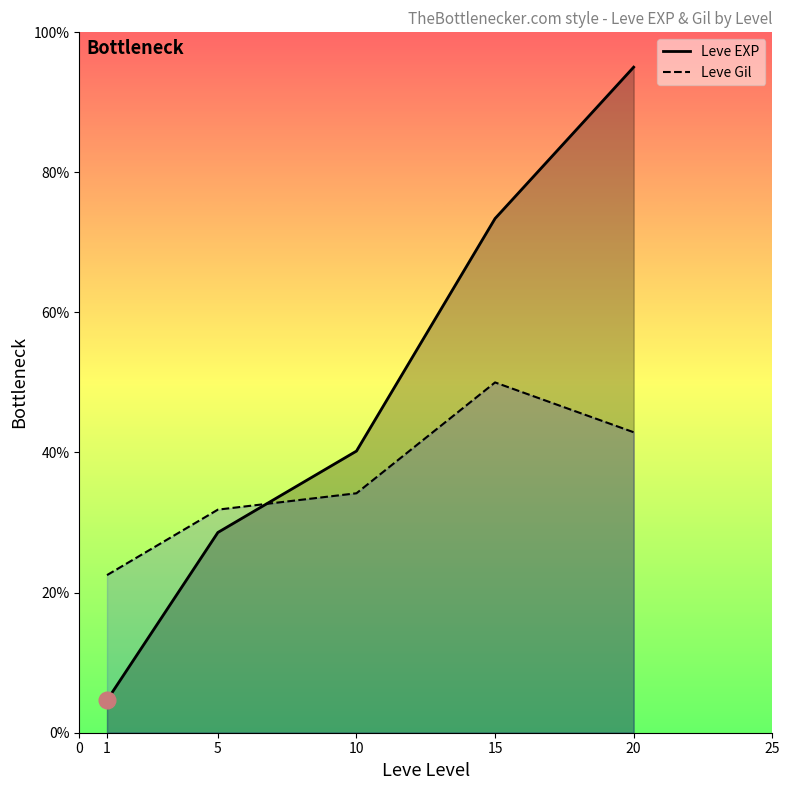

How many intersections are there between Leve EXP and Leve Gil?

1